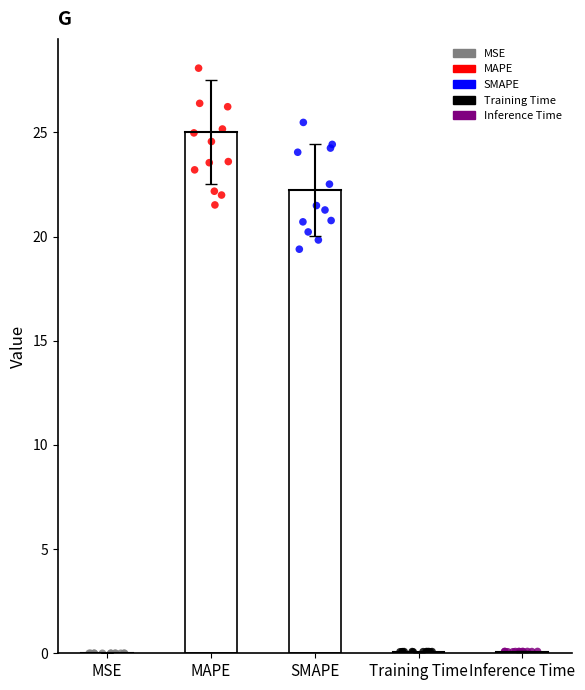

Is the value of Inference Time at MSE greater than the value of SMAPE at 6?

No